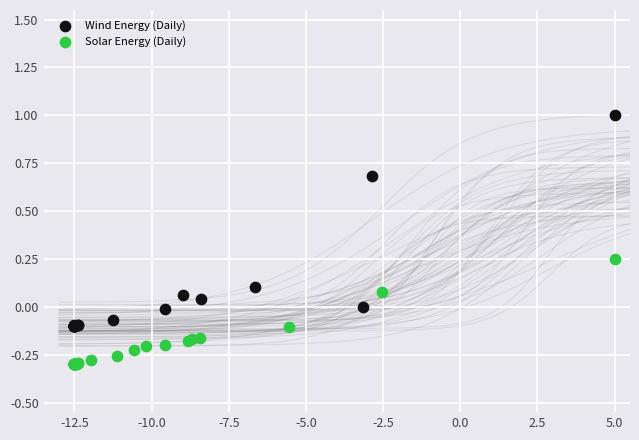

Which series reaches the maximum Y coordinate?

Wind Energy (Daily)